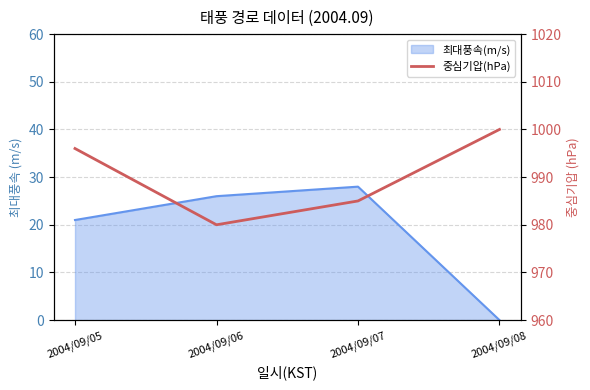

Where does the data first go above 996?

2004/09/08